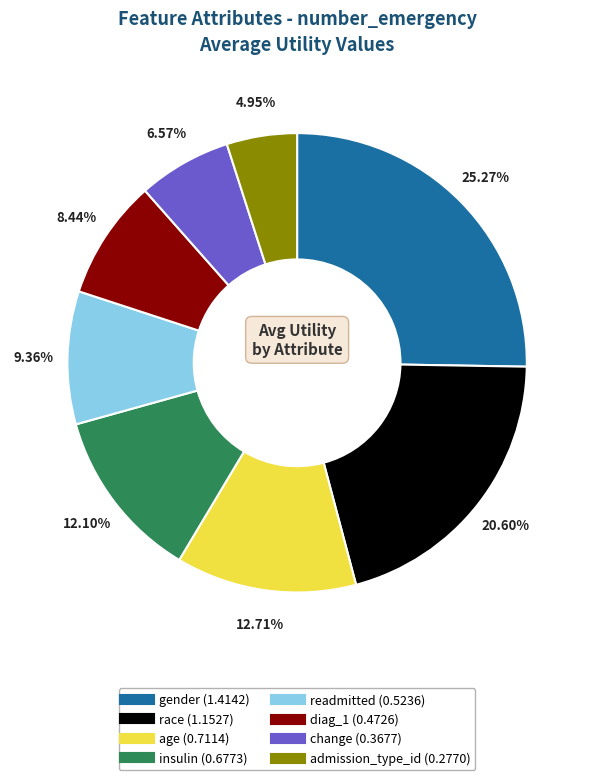

What percentage do diag_1 and change together represent?

15.0%